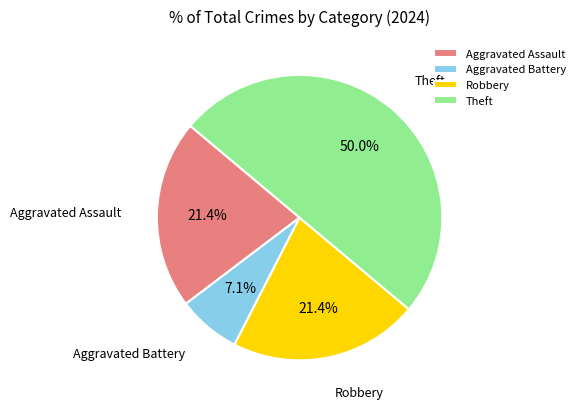

Does Robbery account for over 50% of the chart?

No